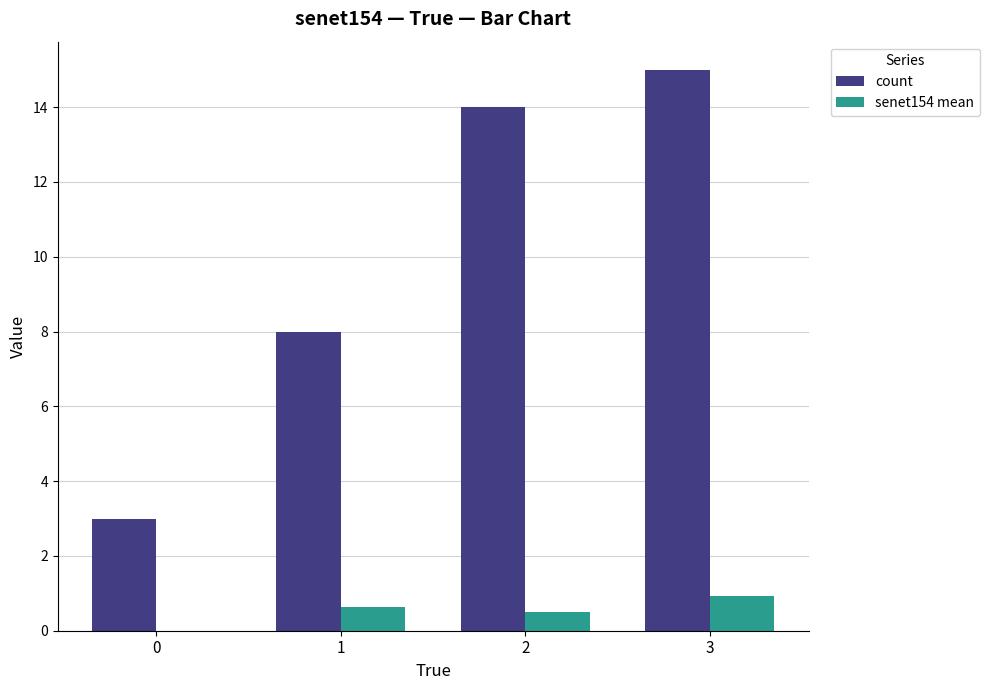

How many groups of bars are there?

4